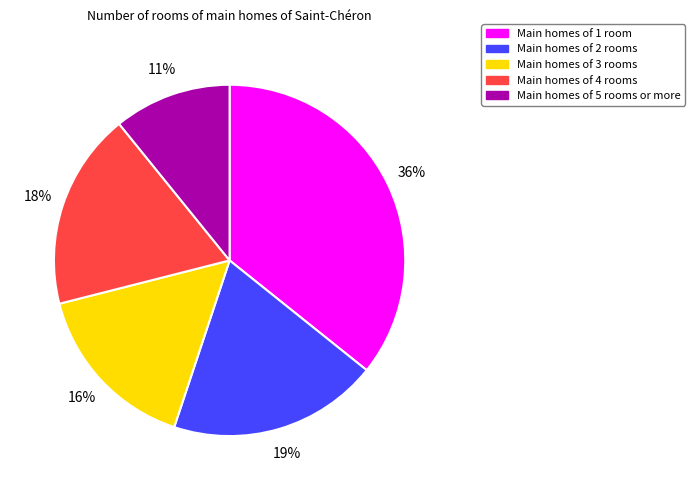

Is the sum of Main homes of 1 room and Main homes of 2 rooms greater than half?

Yes